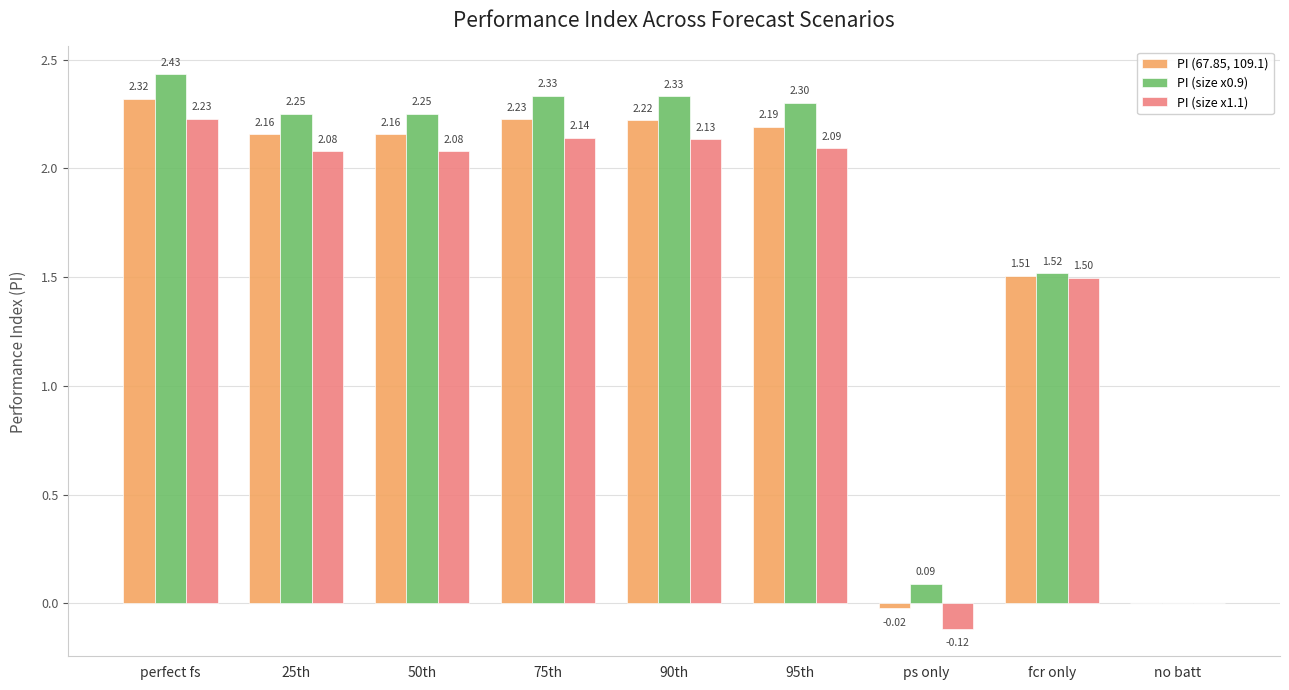

What is the sum of all PI (67.85, 109.1) values?

14.8